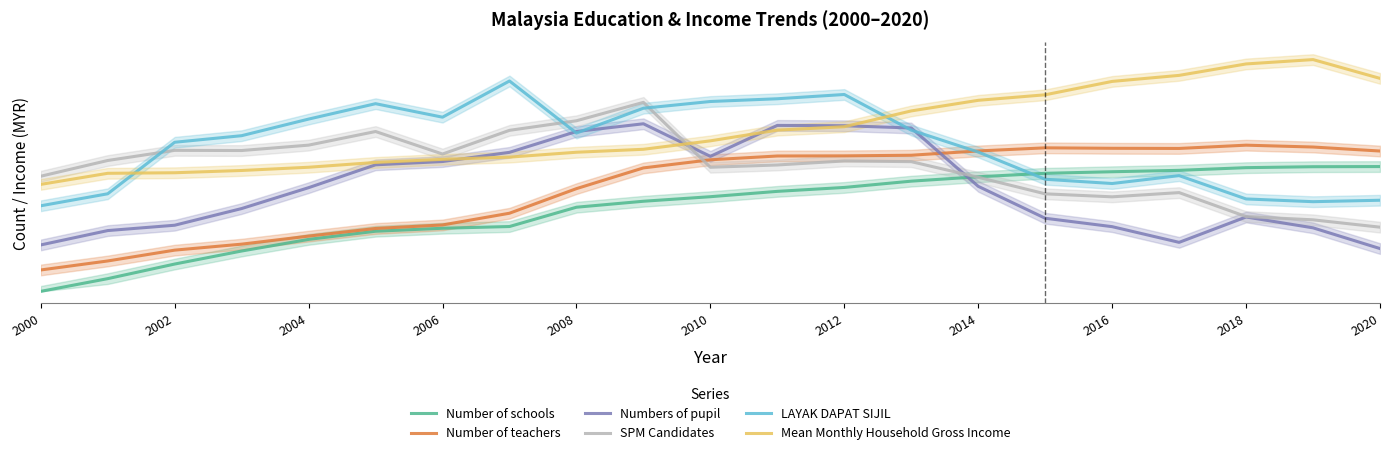

What is the total value across all series at 2014?

4.4